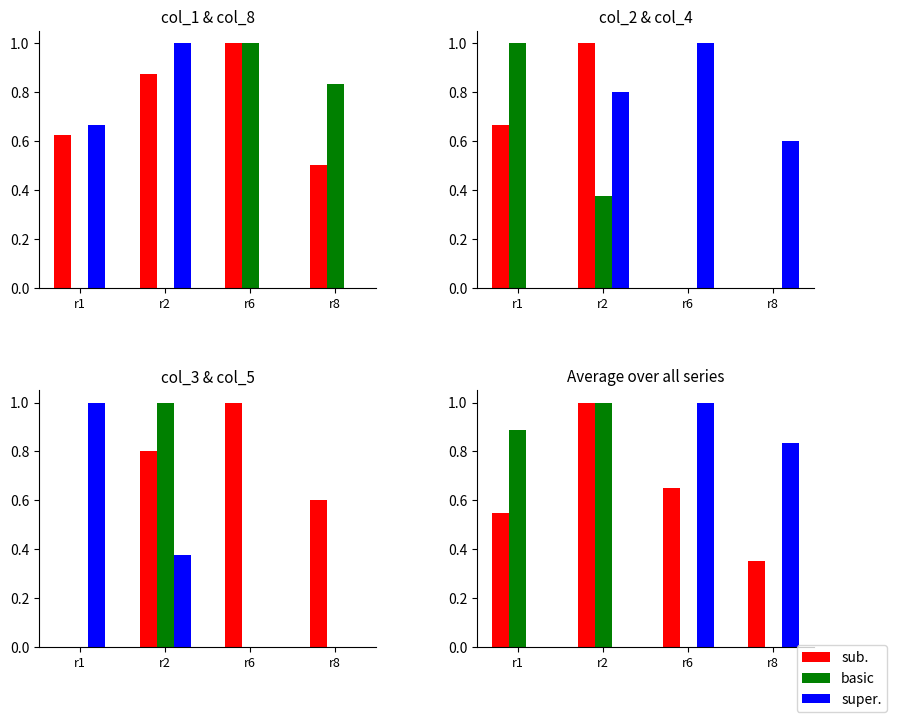

The value of sub. at r2 is 1.0. True or false?

True